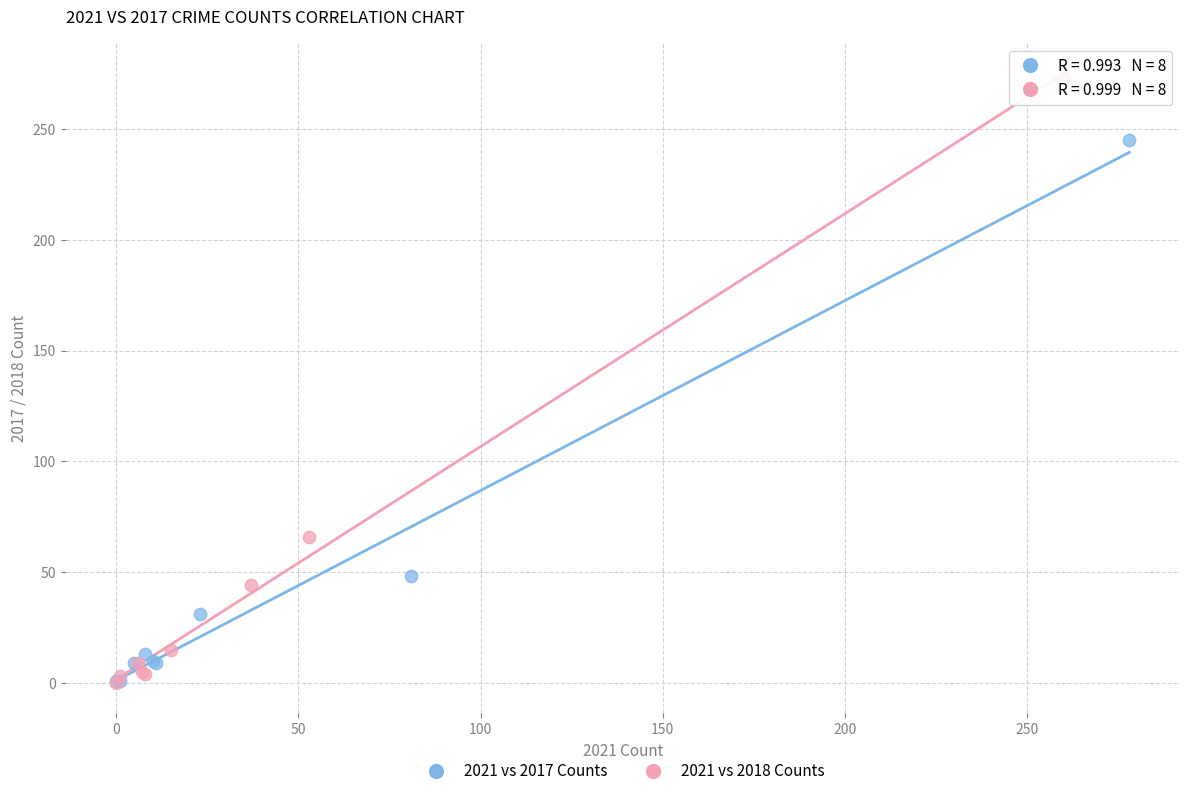

Which series reaches the maximum Y coordinate?

2021 vs 2018 Counts